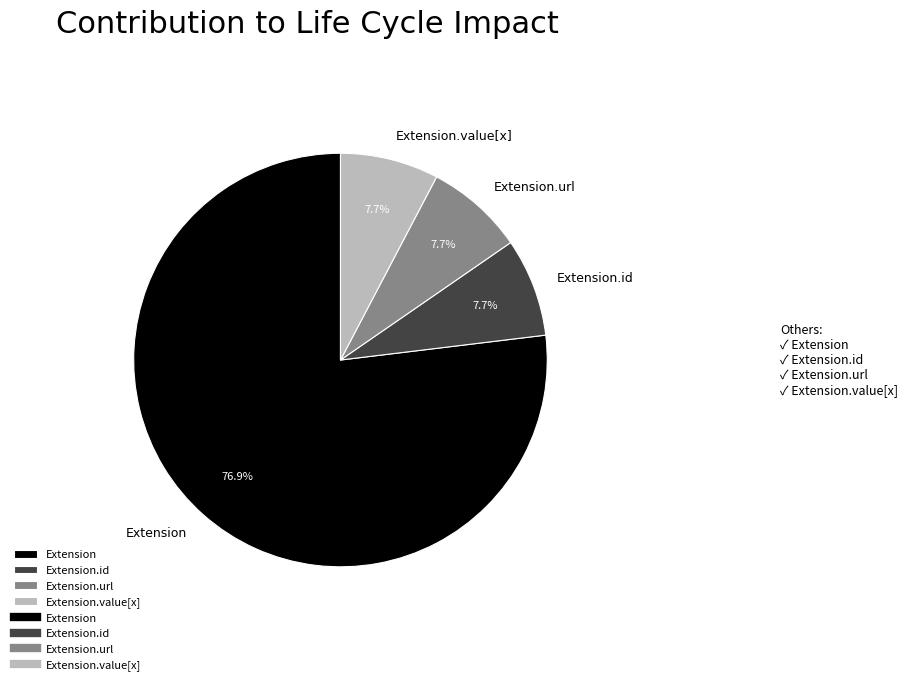

Which has a higher value, Extension or Extension.value[x]?

Extension